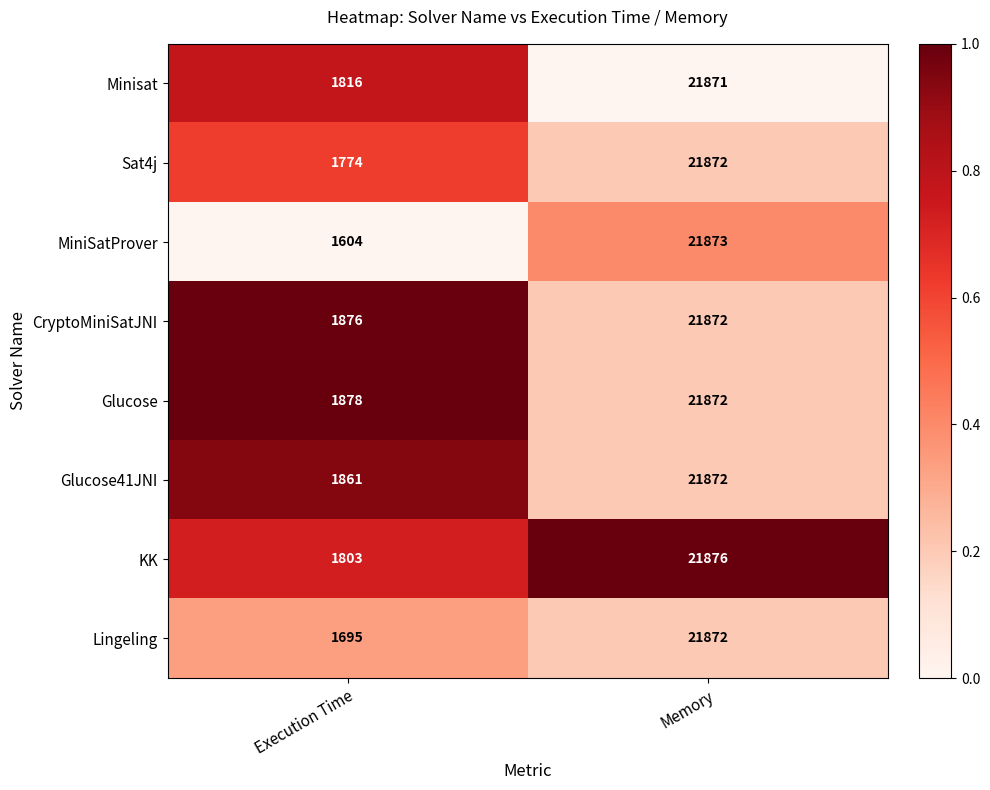

Read the MiniSatProver value at Execution Time, to the nearest 50.

1600